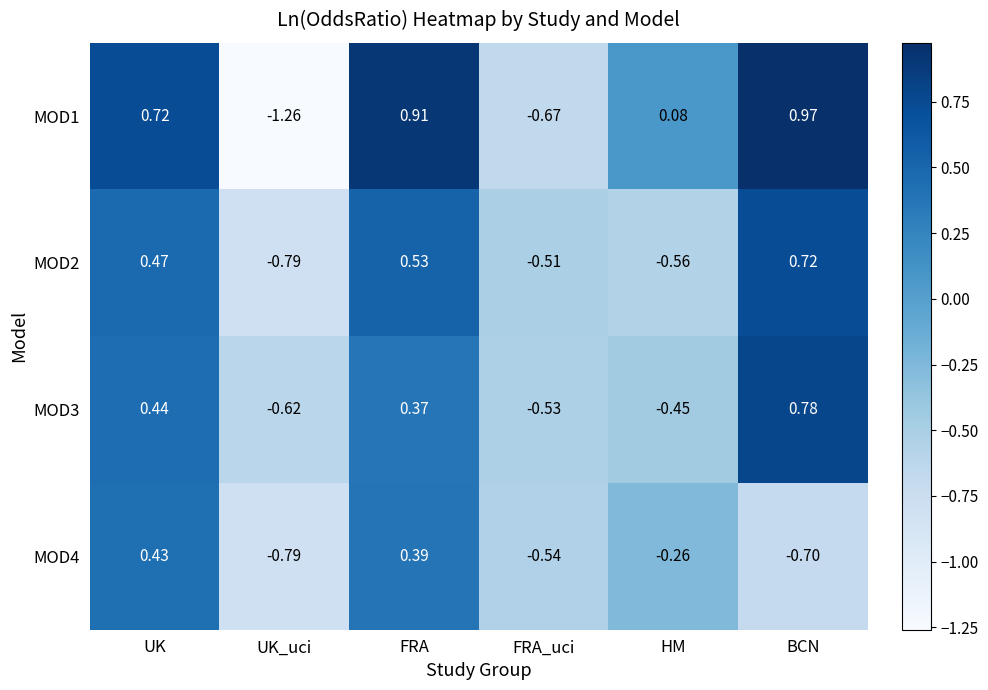

Where is MOD4 nearest to the value 0?

HM